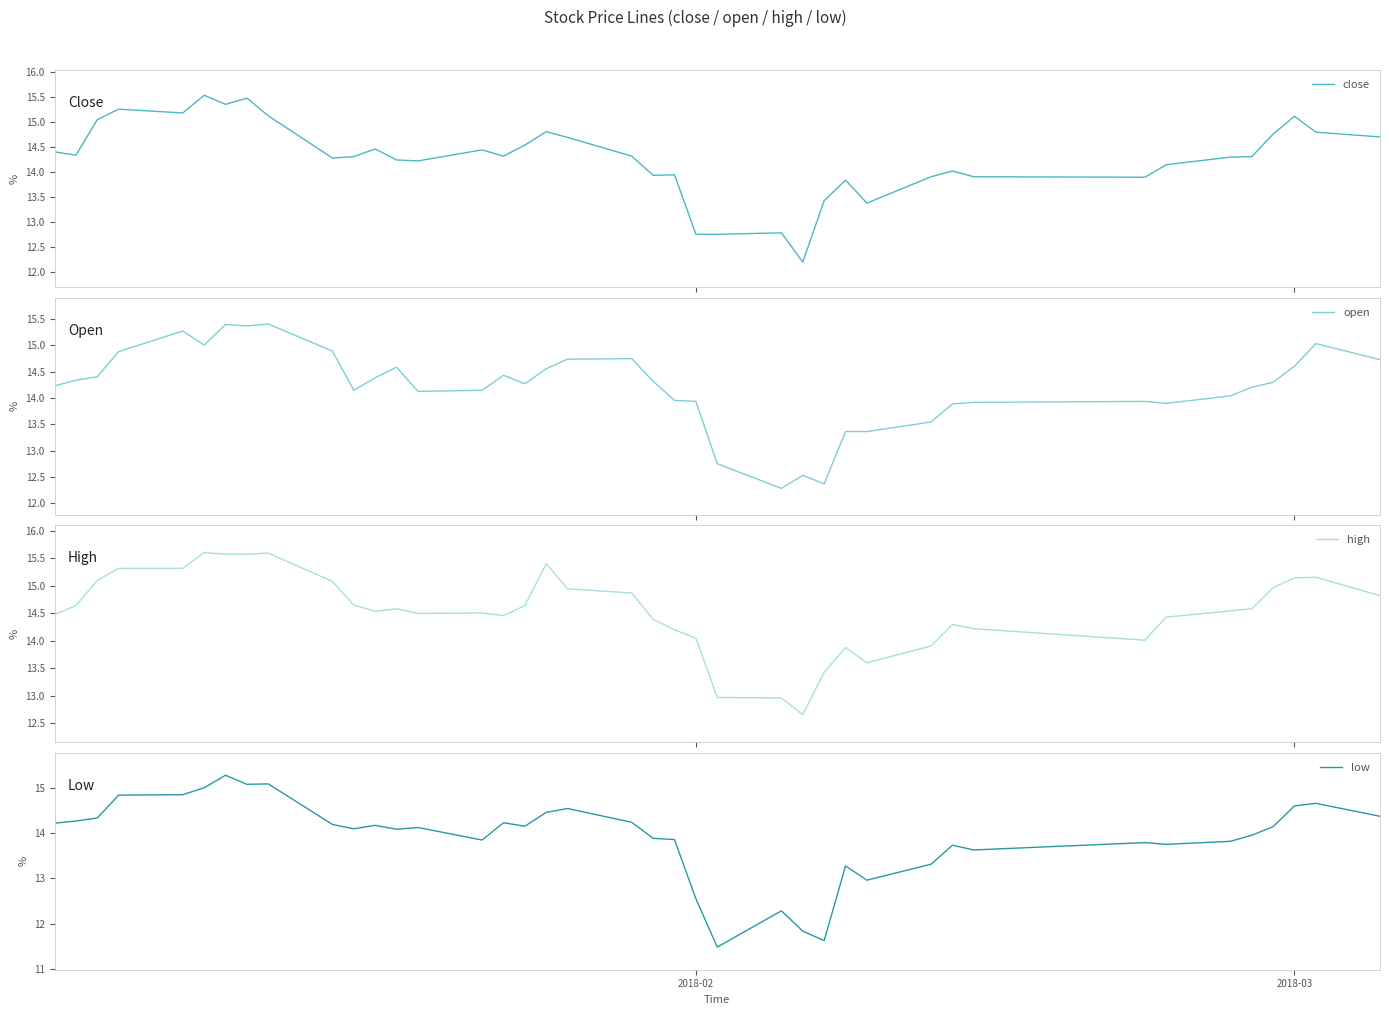

How many lines are shown in the chart?

4